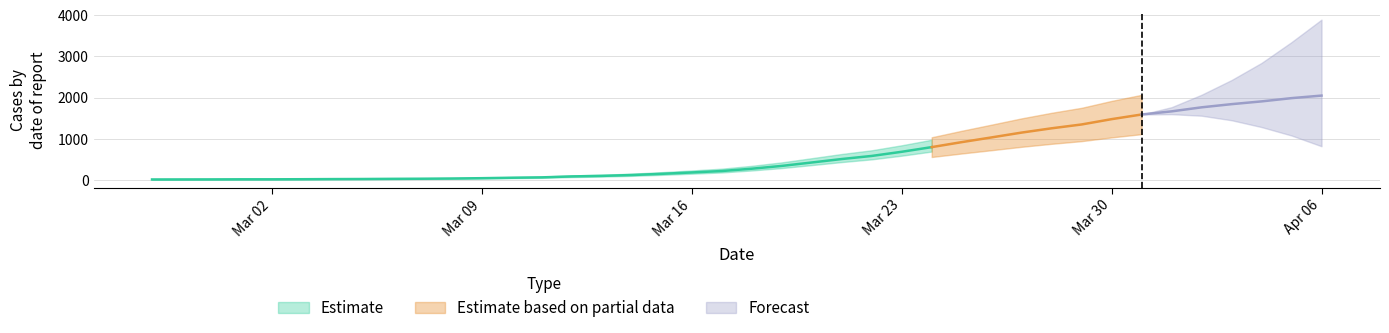

How many data points are less than 274?

20